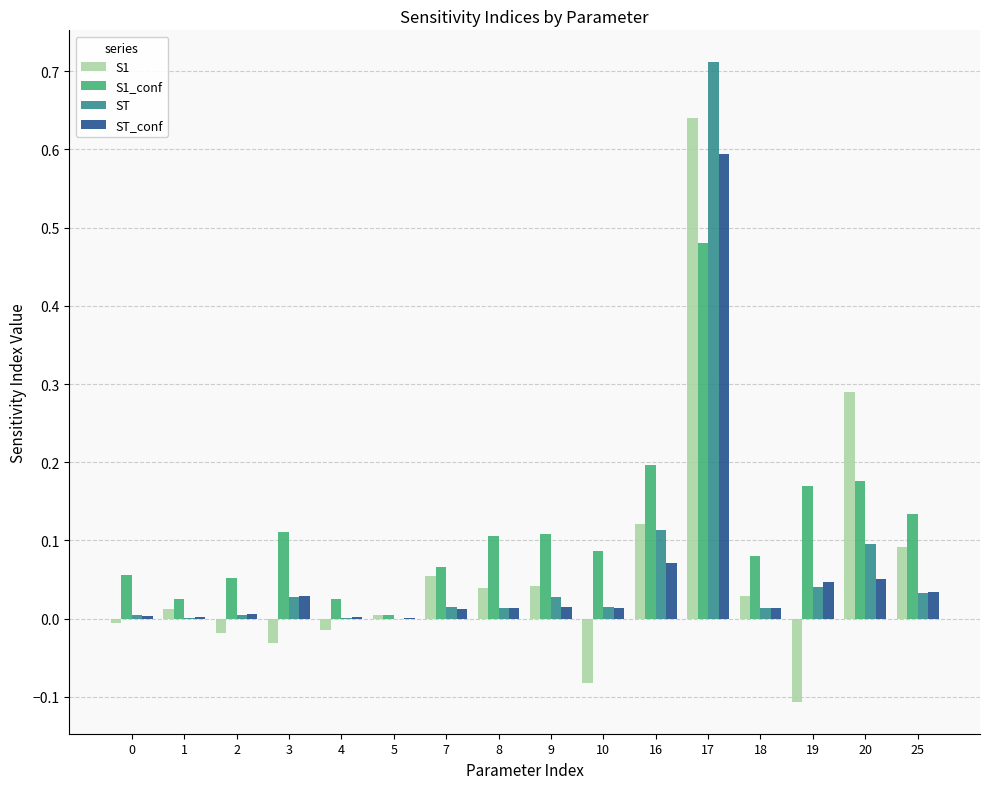

Is it true that S1 equals 0.0 at 18?

True